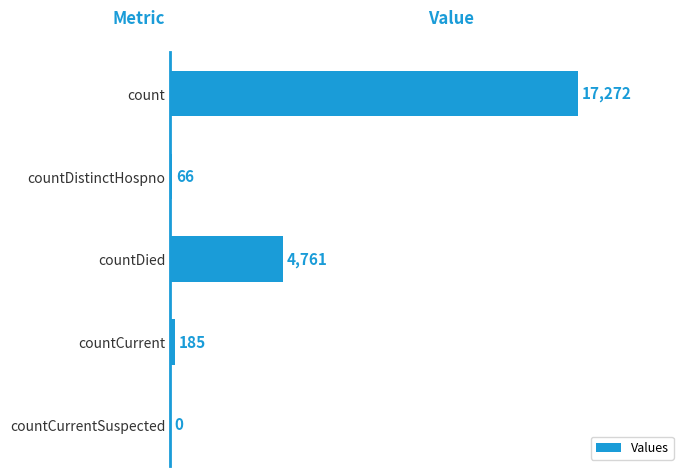

What is the sum of all values?

22284